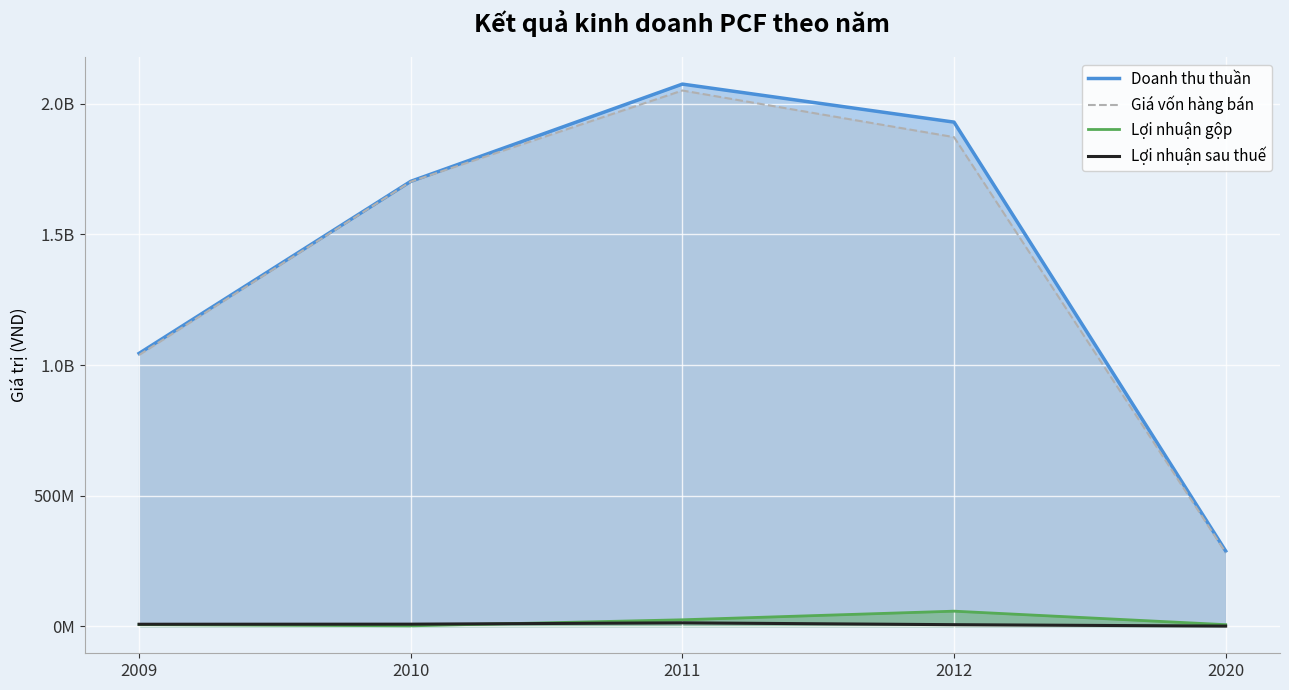

List the labels in order of Giá vốn hàng bán value, smallest first.

2020, 2009, 2010, 2012, 2011